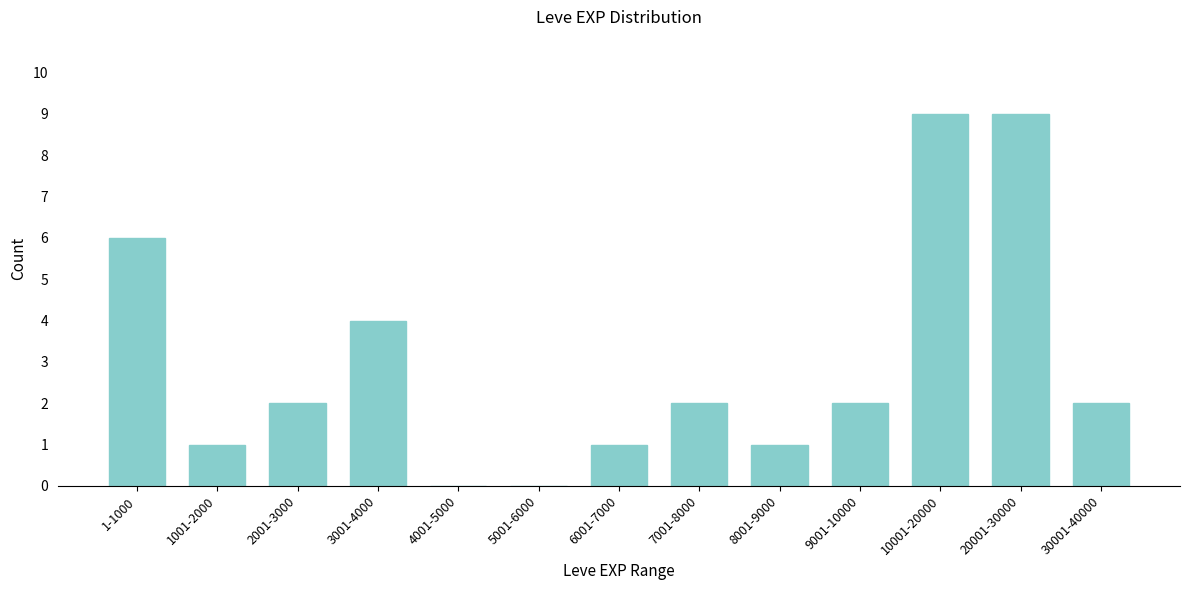

Reading left to right, extract all data points from this chart.

1-1000=6	1001-2000=1	2001-3000=2	3001-4000=4	4001-5000=0	5001-6000=0	6001-7000=1	7001-8000=2	8001-9000=1	9001-10000=2	10001-20000=9	20001-30000=9	30001-40000=2